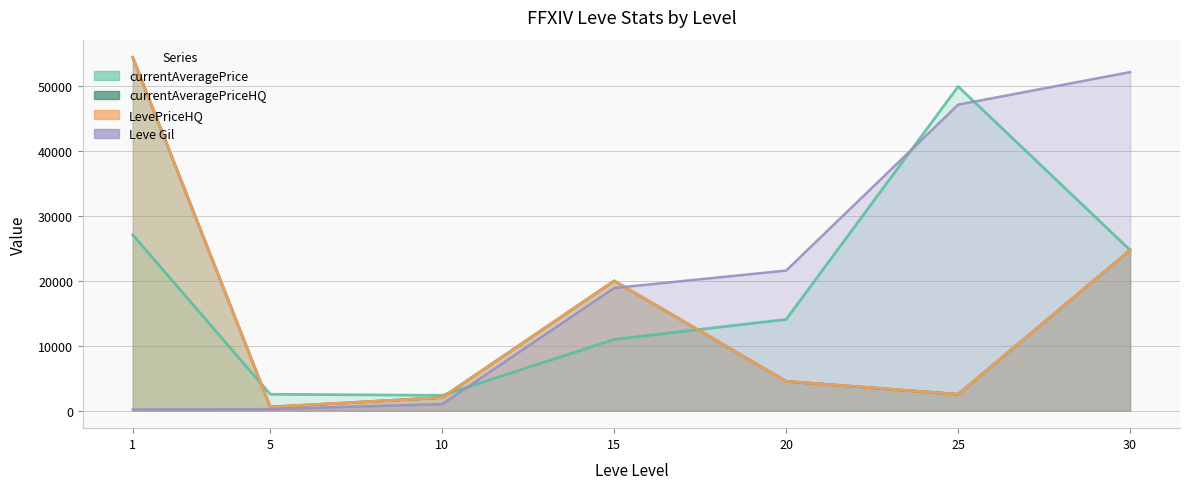

Between which two adjacent categories do currentAveragePriceHQ and currentAveragePrice first intersect?

1 and 5